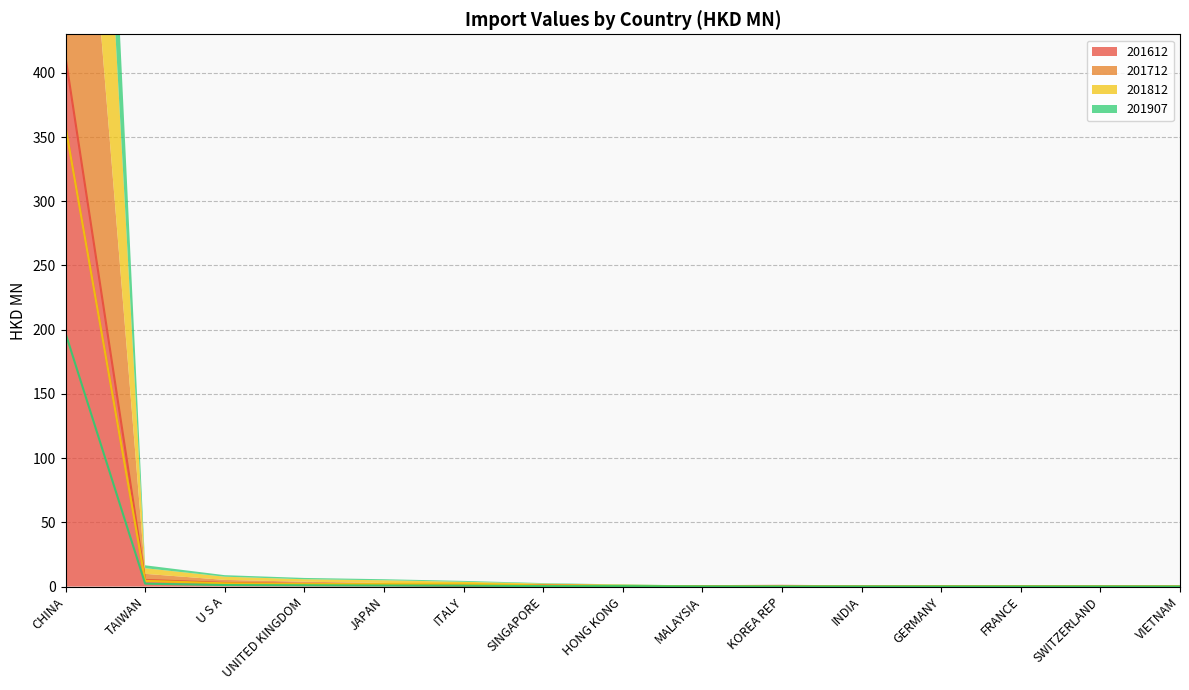

What is the highest value of the 201612 series?

412.2